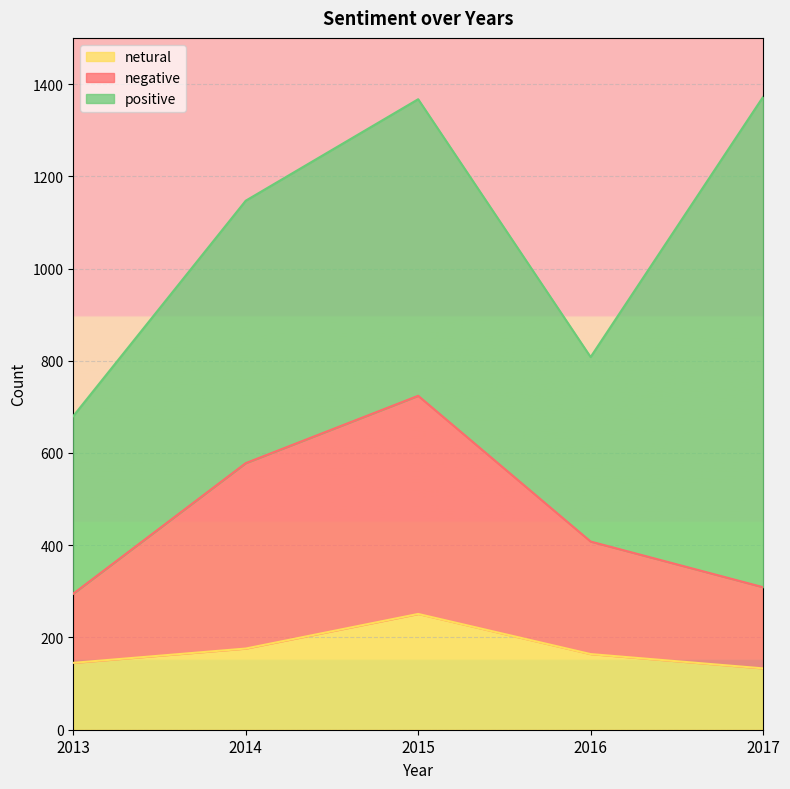

The value of negative at 2014 is 334. True or false?

False